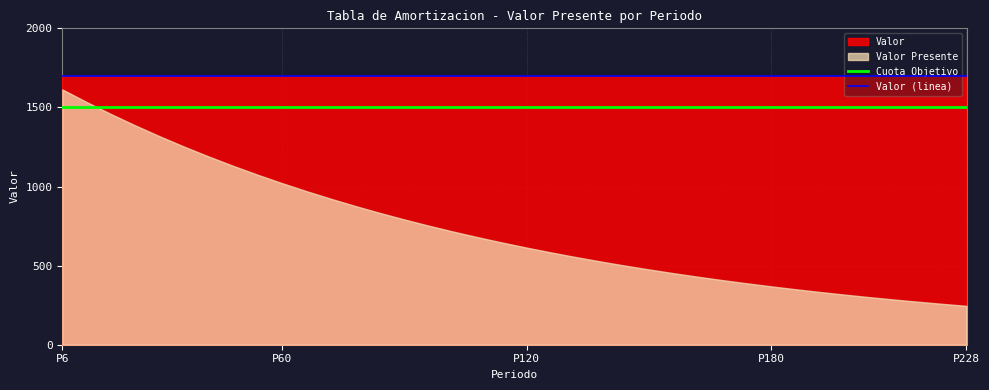

True or false: Cuota Objetivo and Valor (linea) cross at least once.

False